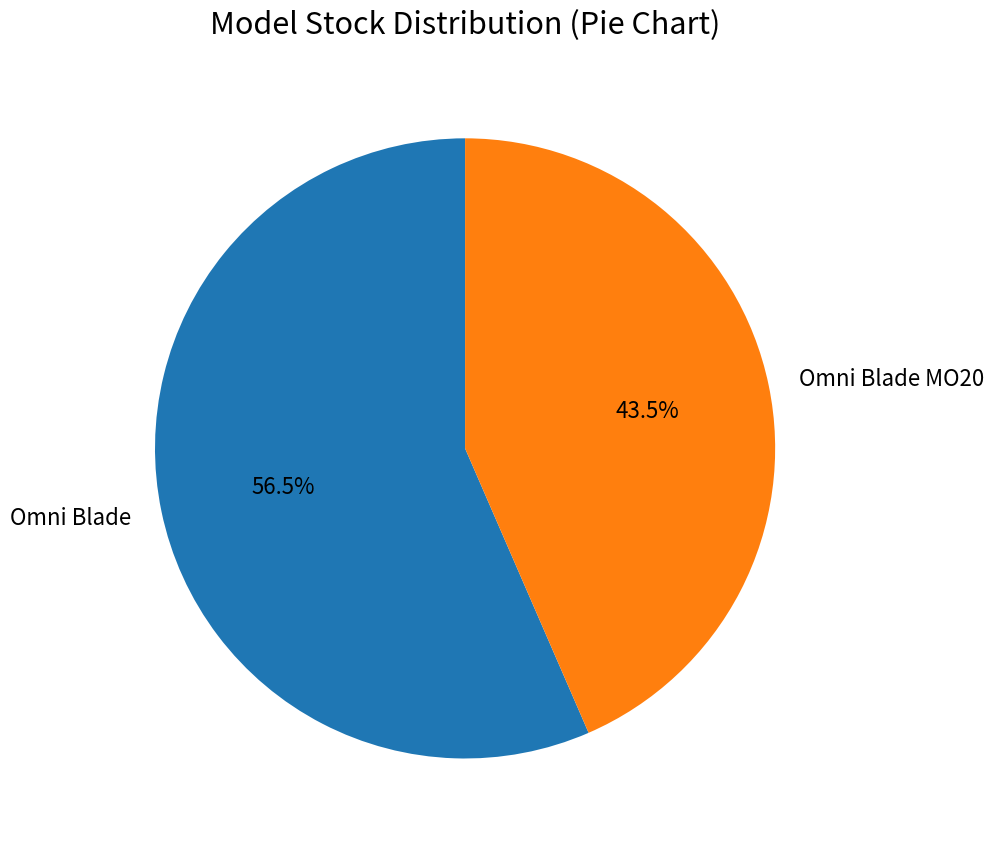

Count the number of slices in the pie.

2